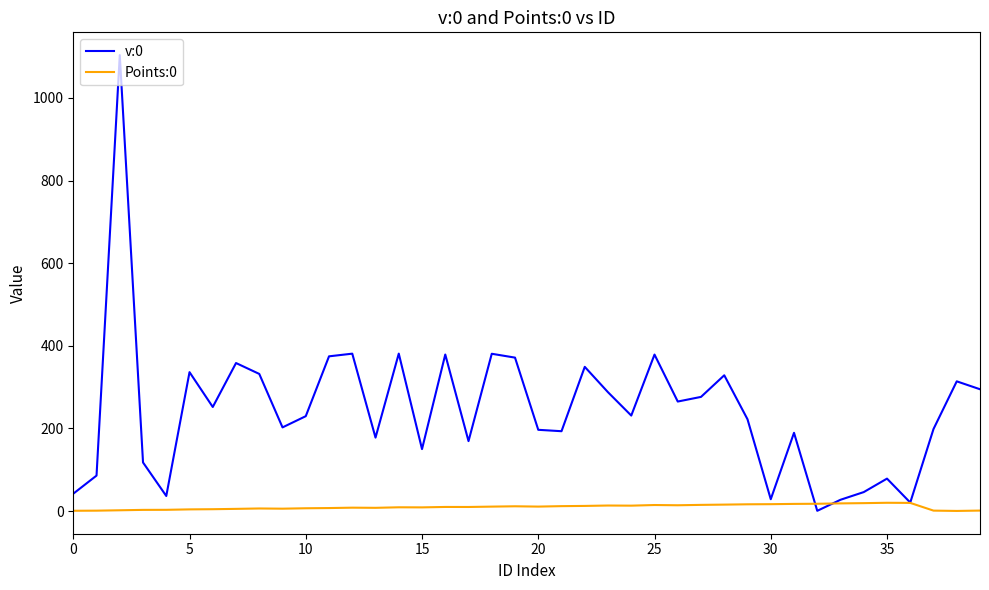

Count the number of categories in the chart.

40